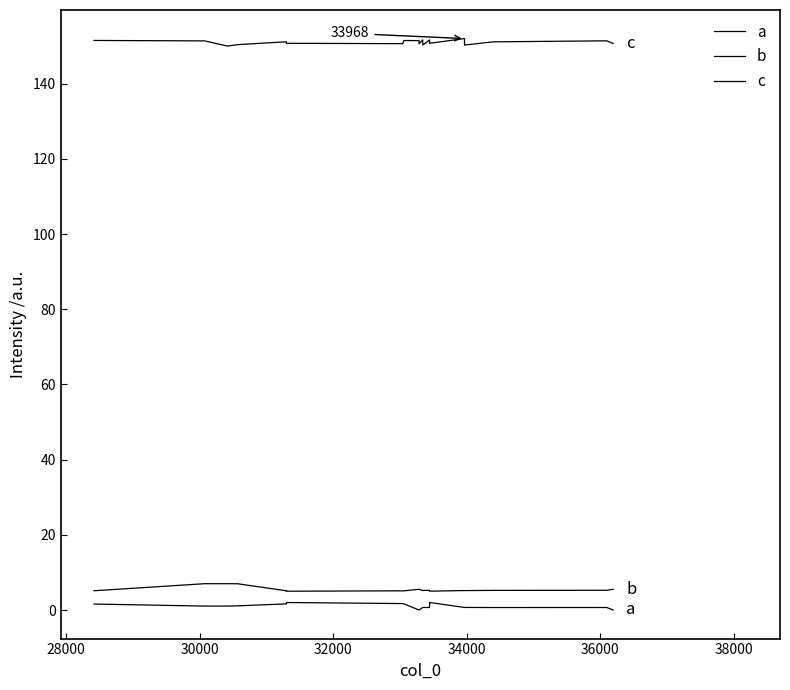

Does the chart display data point markers on the line(s)?

No